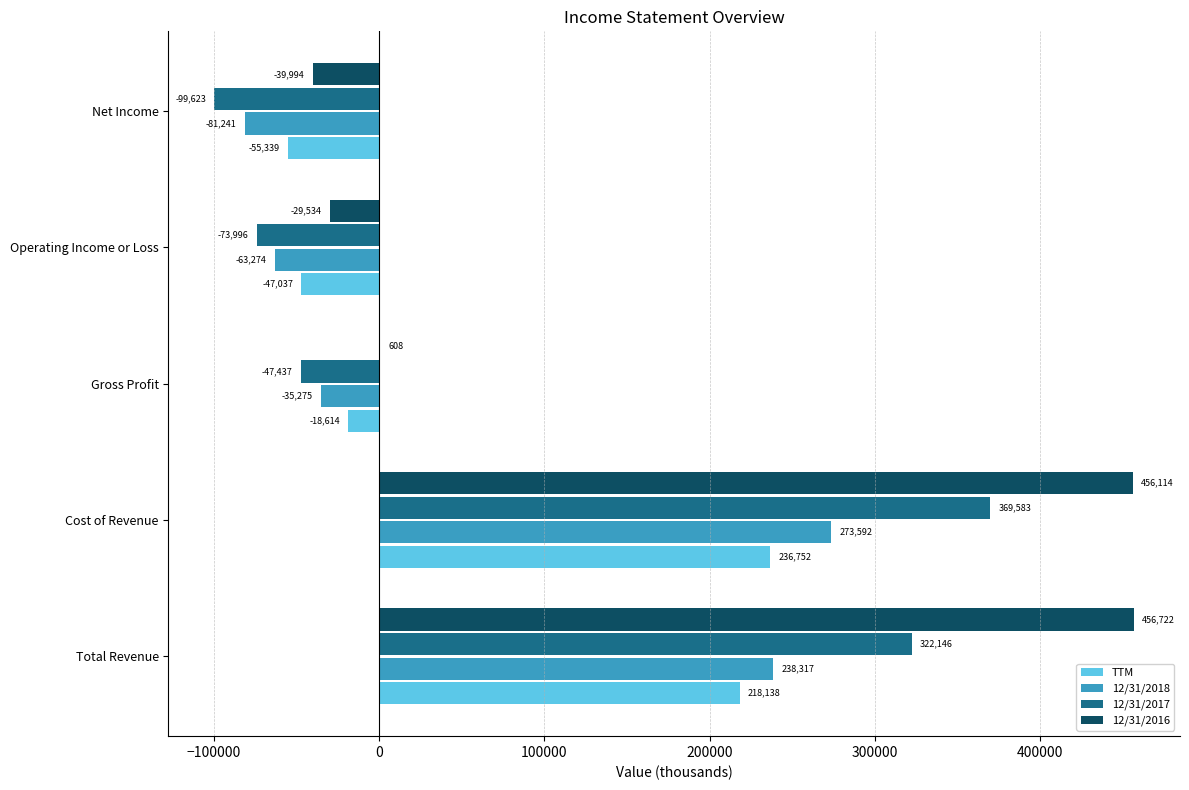

What are all the series names shown in the legend?

TTM, 12/31/2018, 12/31/2017, 12/31/2016